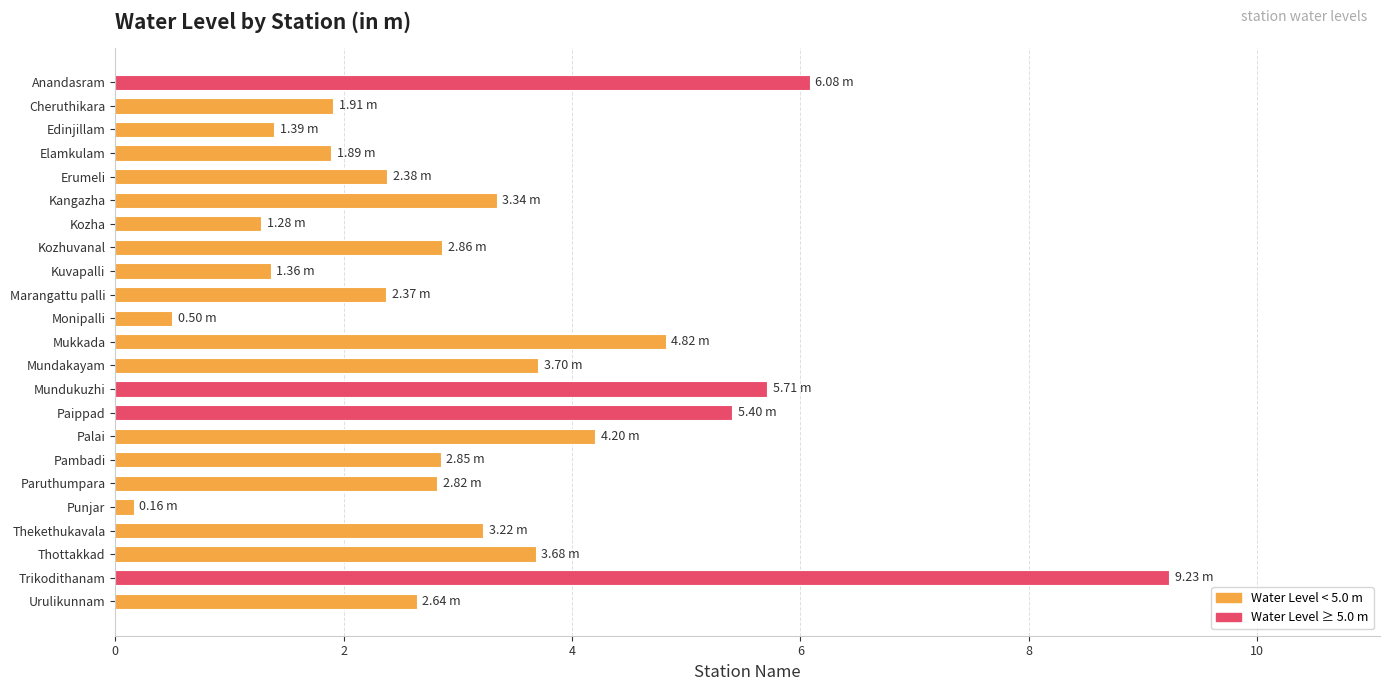

What is the ratio of the value at Kuvapalli to the value at Marangattu palli?

0.6